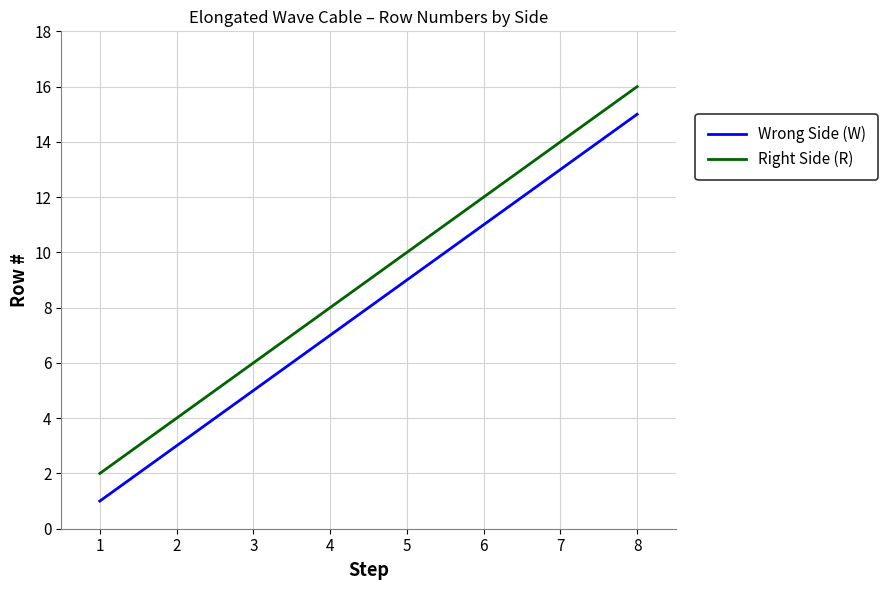

Count the Right Side (R) values in the range 6 to 14.

5